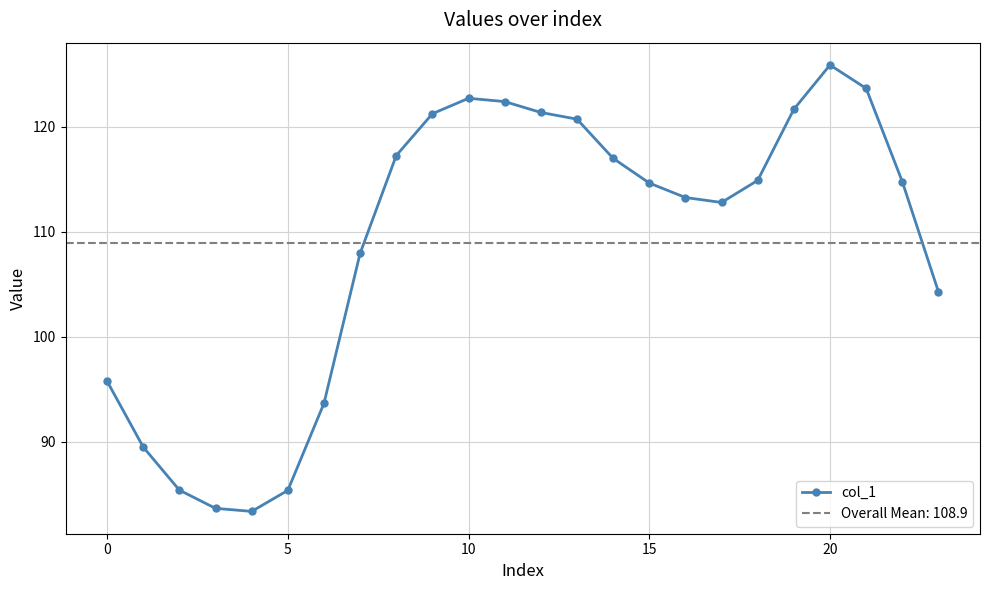

What is the lowest value of the col_1 series?

83.4